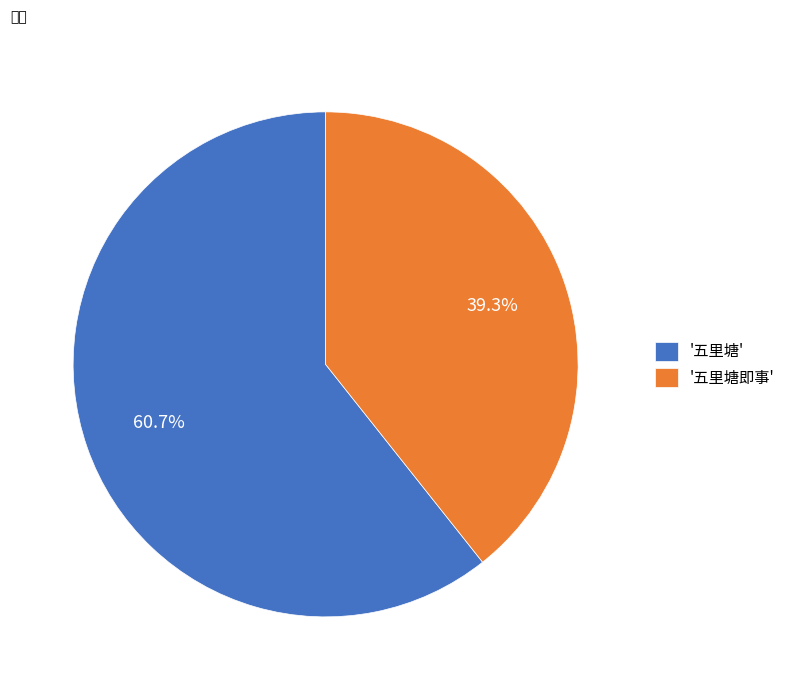

Rank the categories by value from lowest to highest.

'五里塘即事', '五里塘'